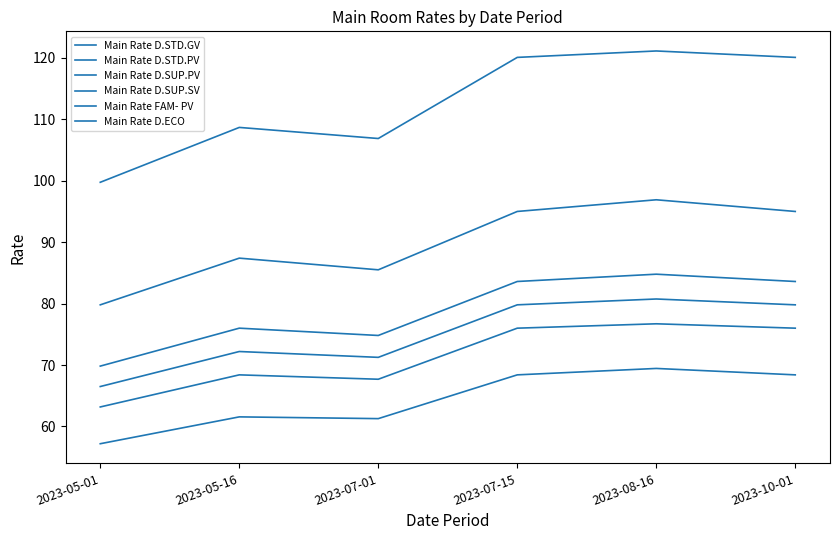

Read the Main Rate D.SUP.PV value at 2023-10-01.

83.6